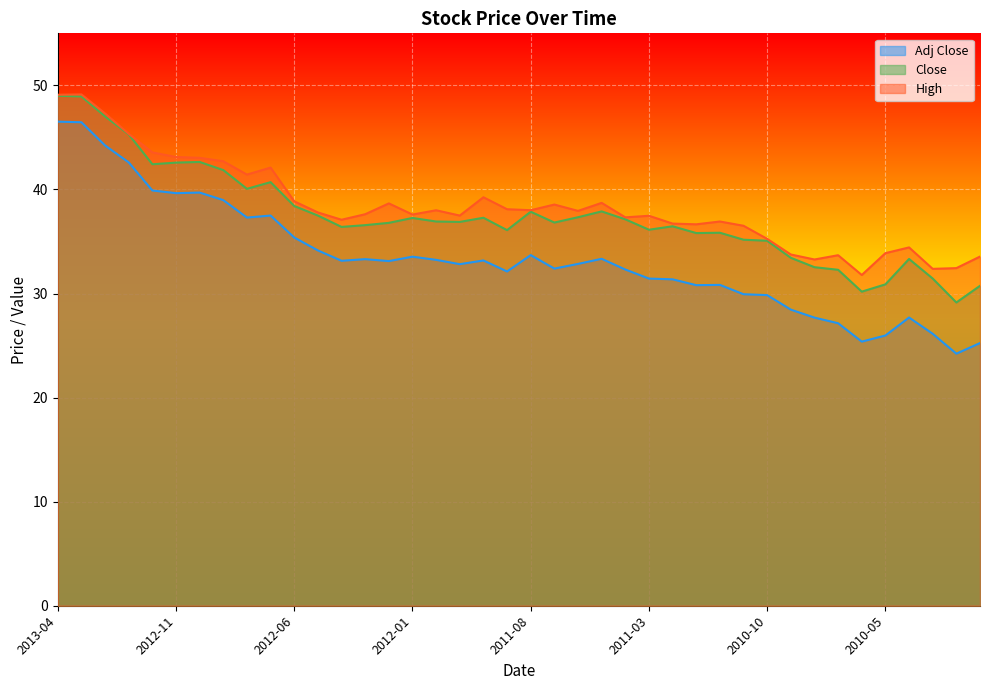

Does the chart display data point markers on the line(s)?

No